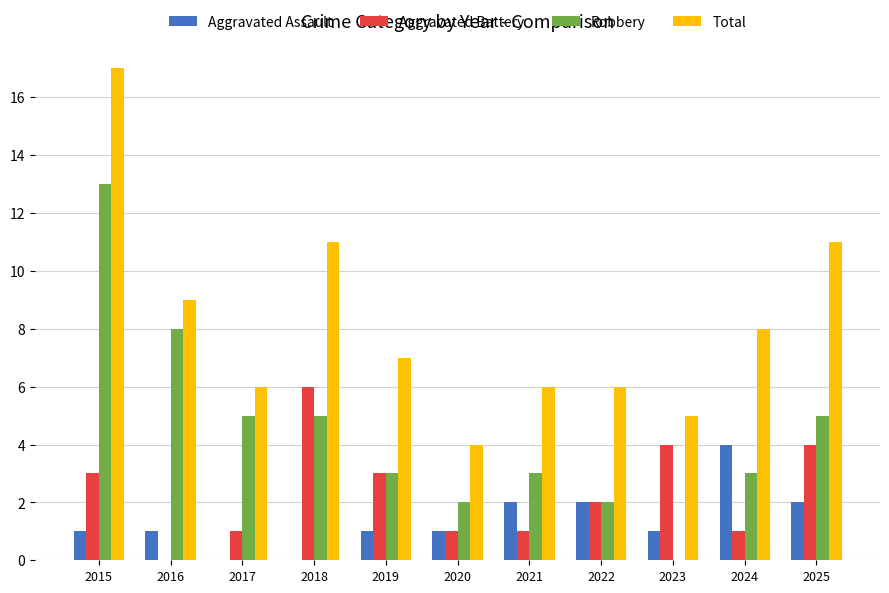

How many distinct data groups are displayed?

4